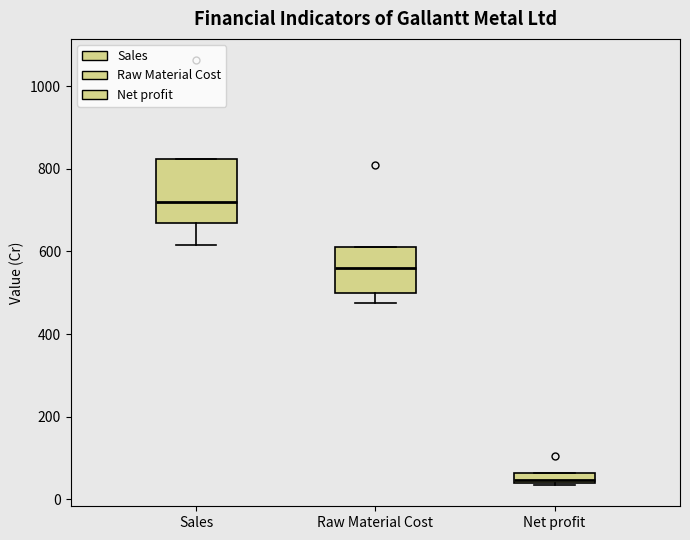

Which box has the lowest median line?

Net profit